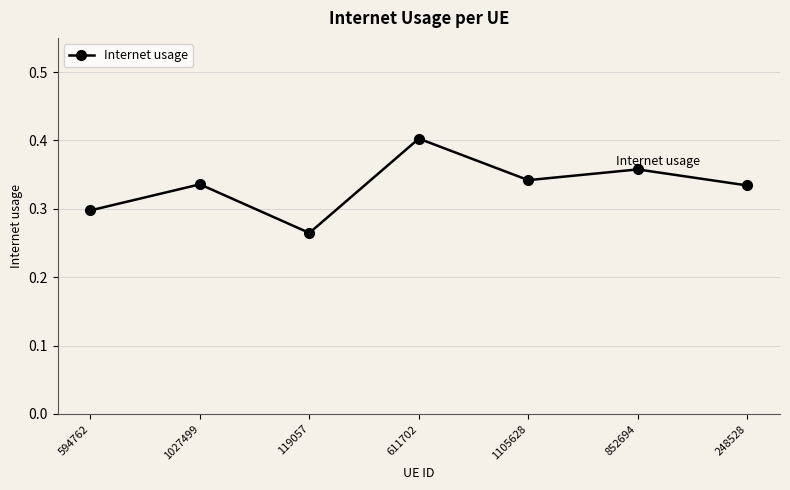

Between 248528 and 119057, which is larger?

248528